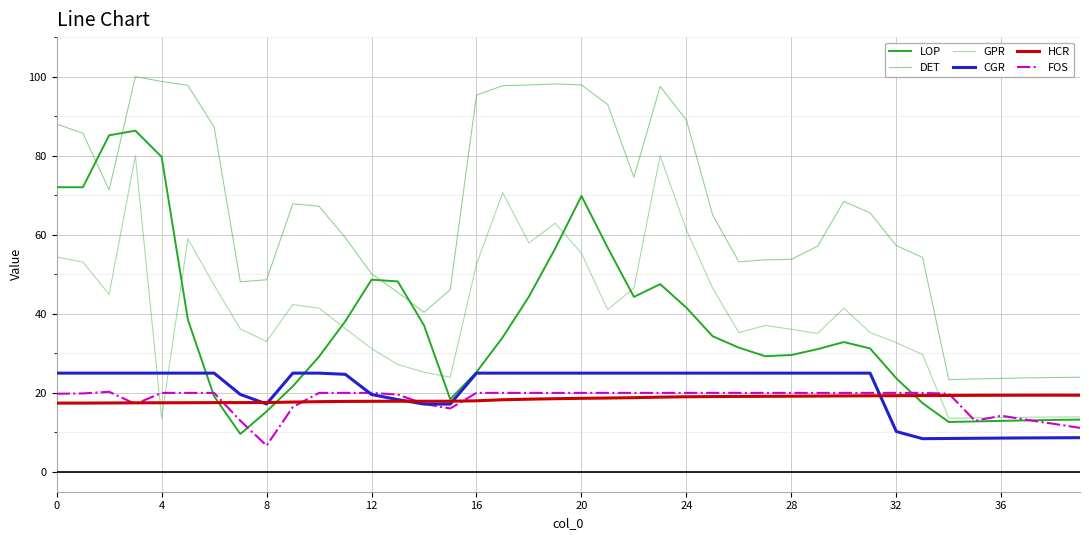

How many categories are shown in the chart?

40